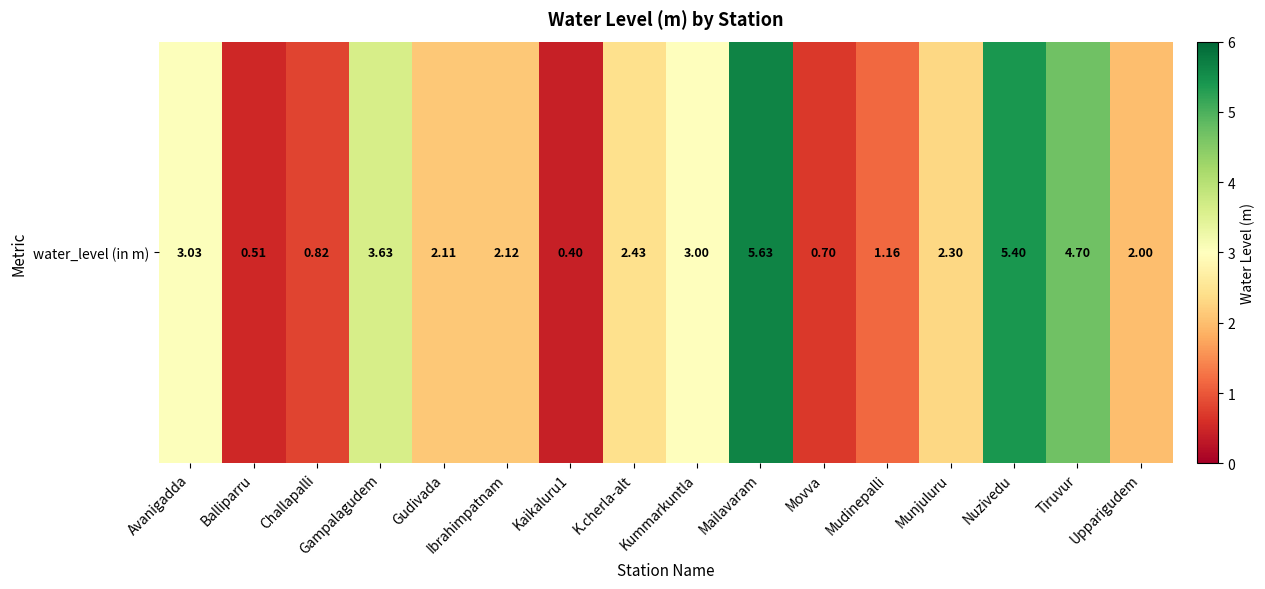

What is the change in value from Gampalagudem to Mudinepalli?

-2.5